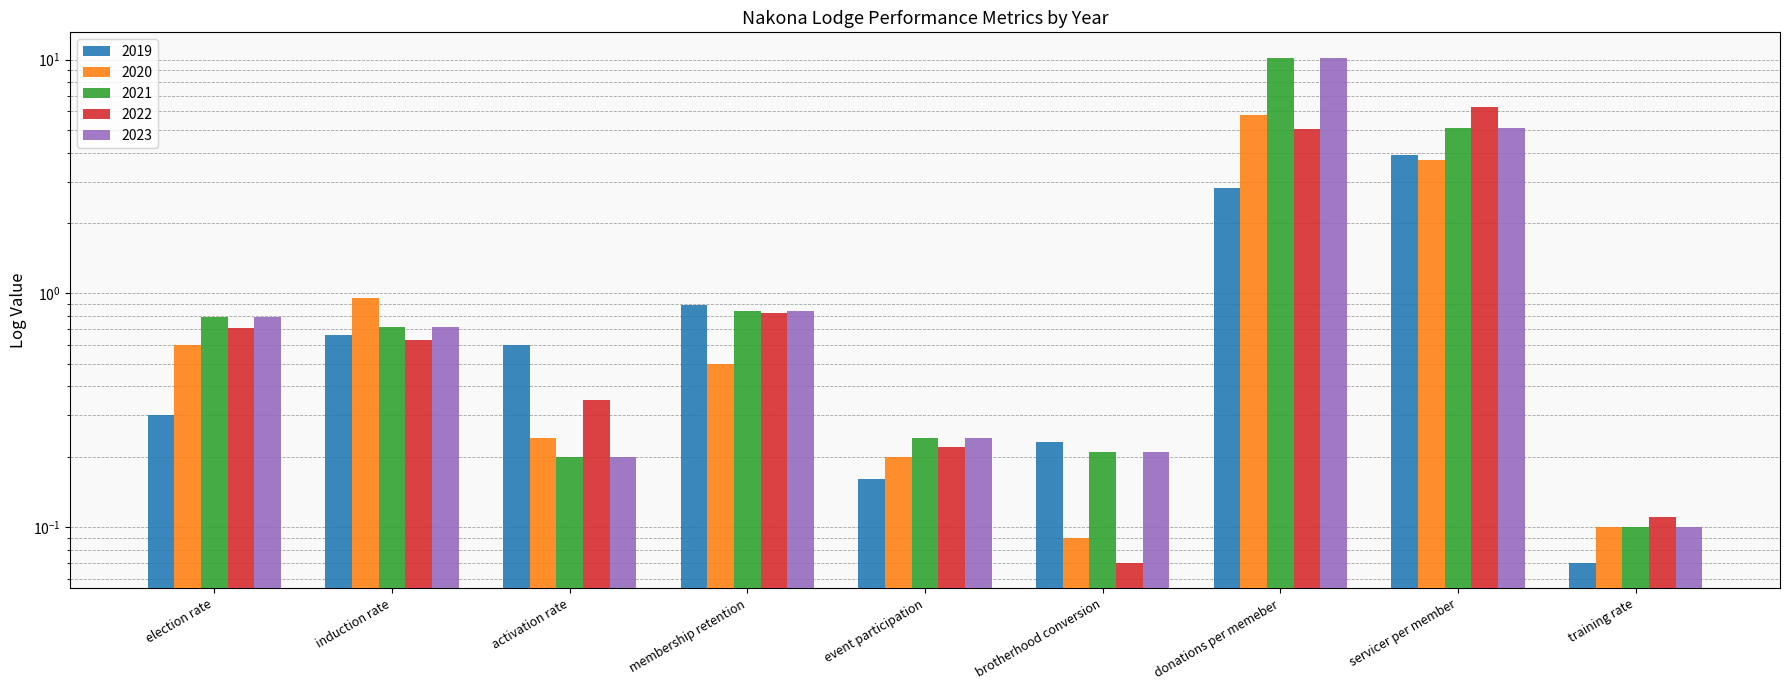

What is the sum of the 2021 values at donations per memeber and servicer per member?

15.3